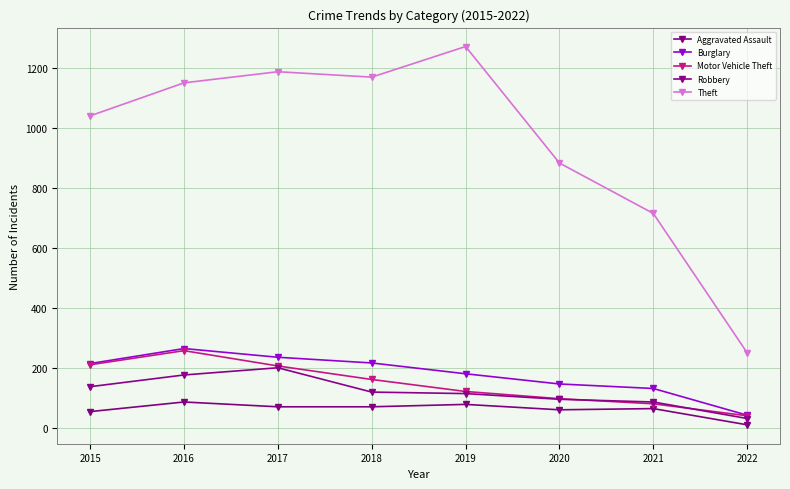

What is the total value across all series at 2020?

1290